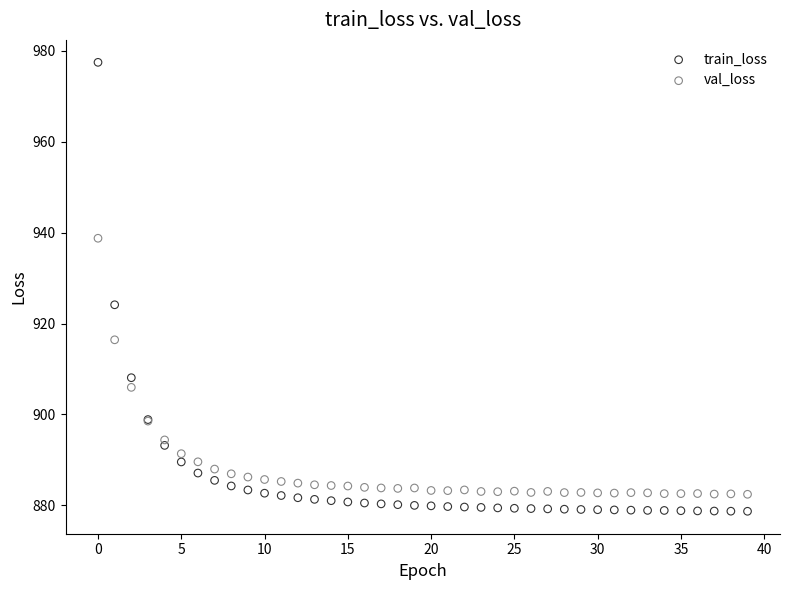

Which series has the widest spread of Y values?

train_loss